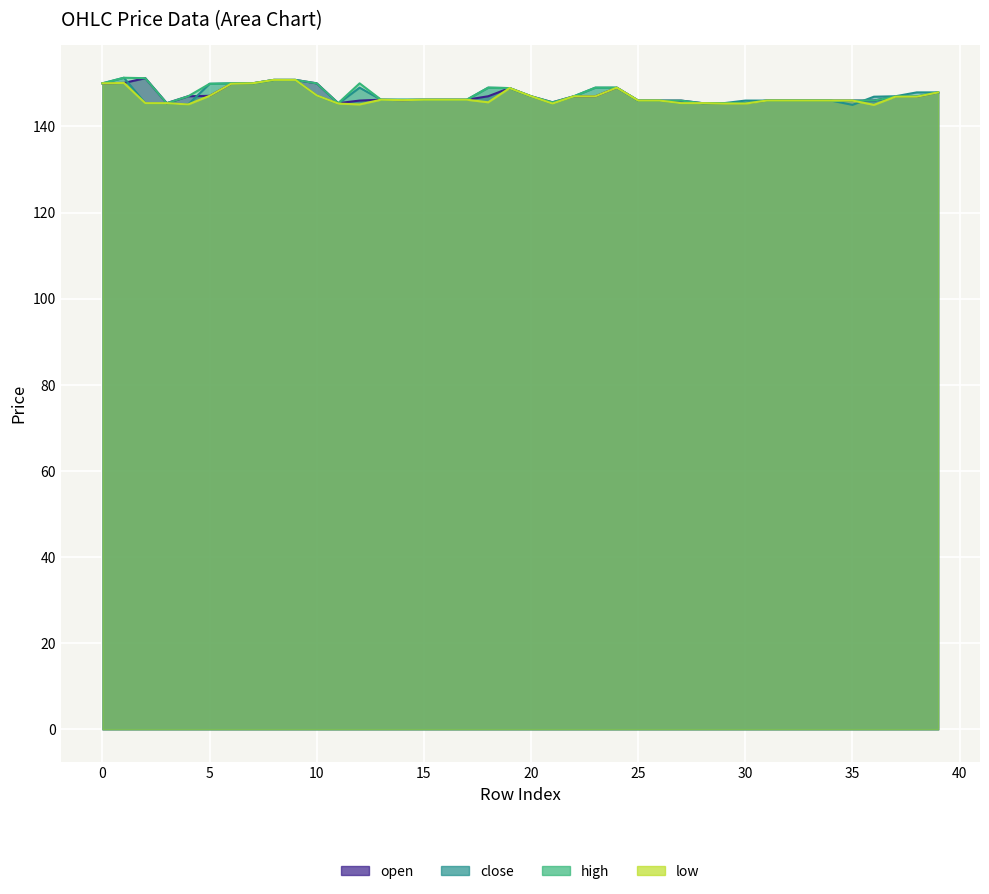

What is the total value across all series at 35?

583.0